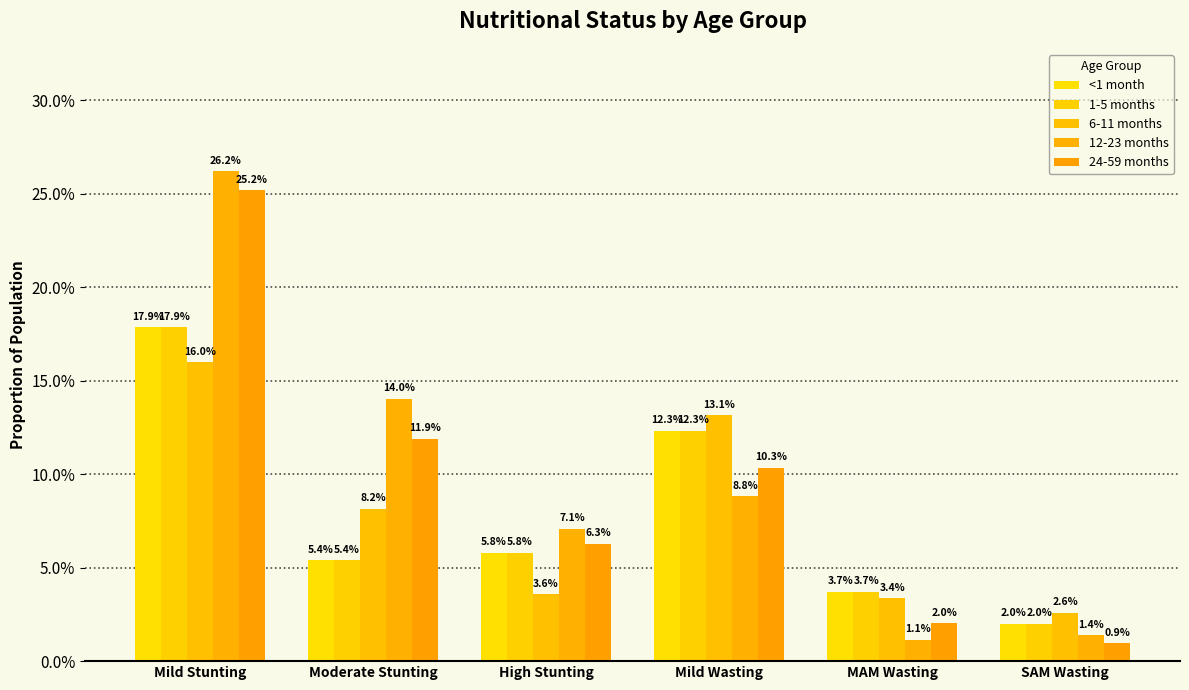

At which category is the sum across all series the highest?

Mild Stunting